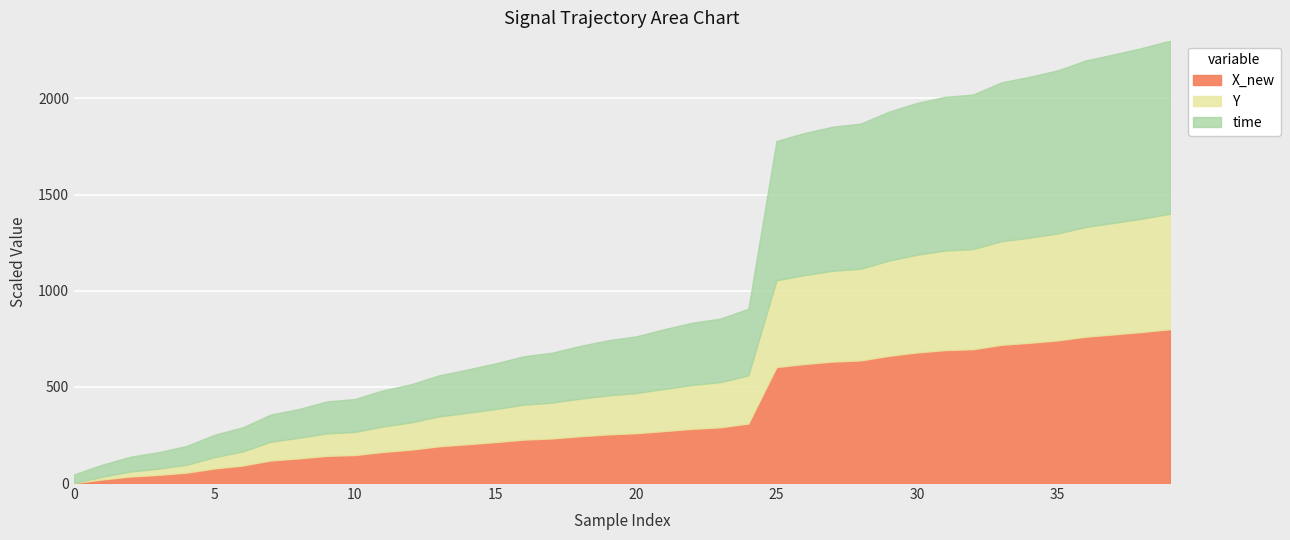

What is the maximum value for X_new?

800.0